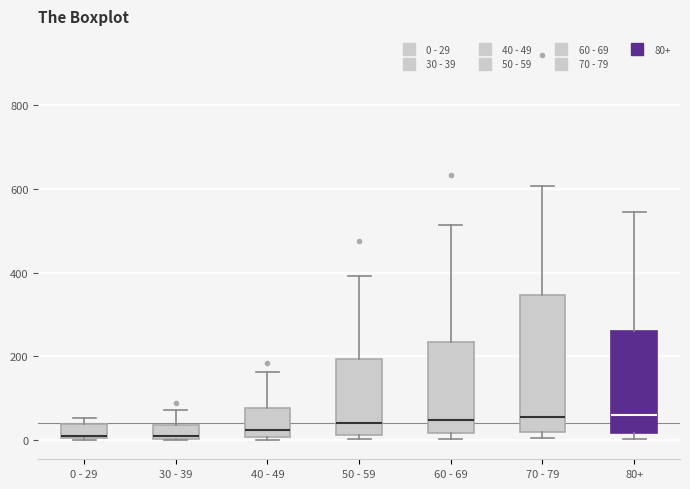

Where is the lower edge of the box for 60 - 69 on the y-axis? The values are not printed on the chart, so give them approximately, as read against the axis.

20